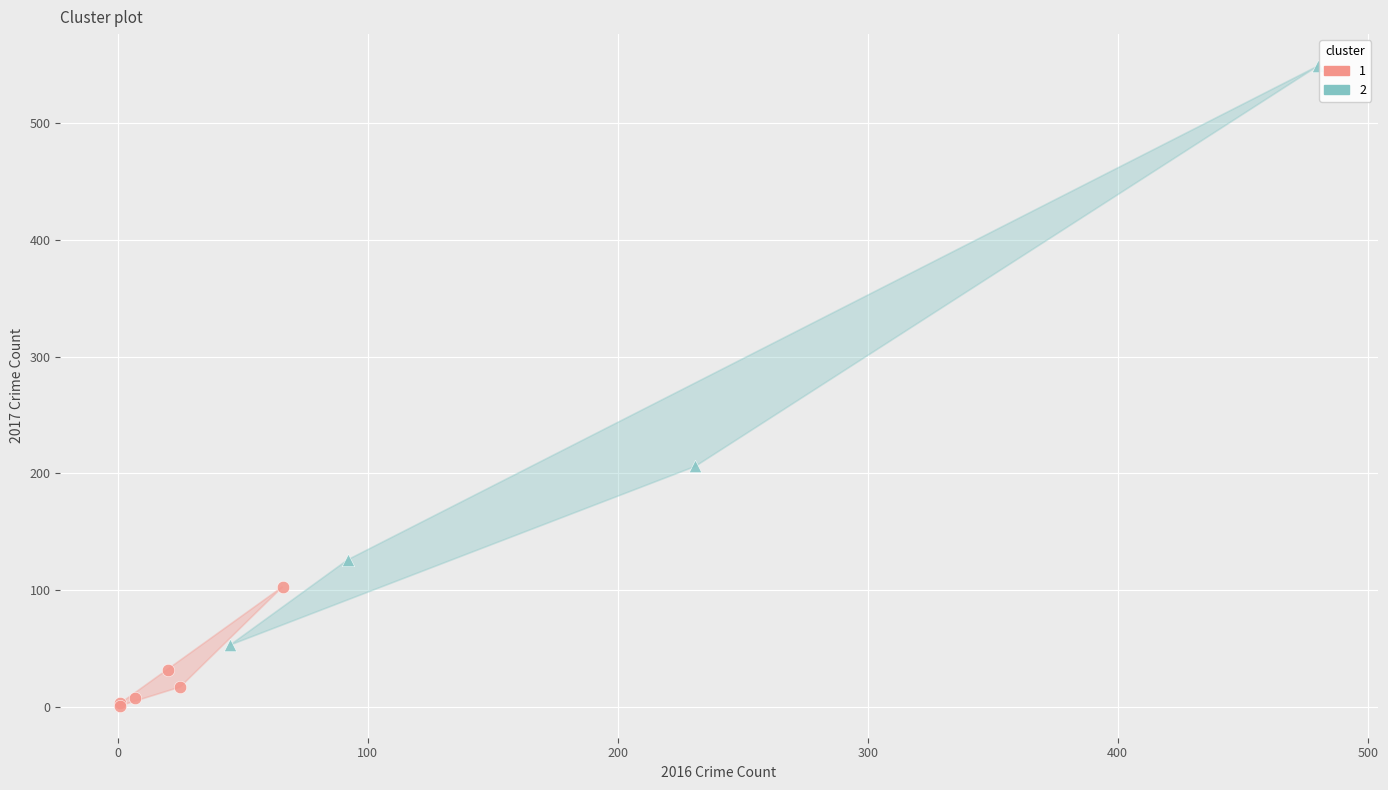

What are all the series names shown in the legend?

1, 2